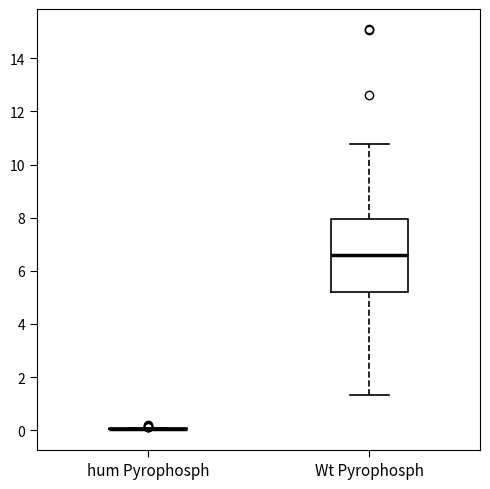

Comparing the boxes themselves (not the whiskers), which one is the tallest?

Wt Pyrophosph